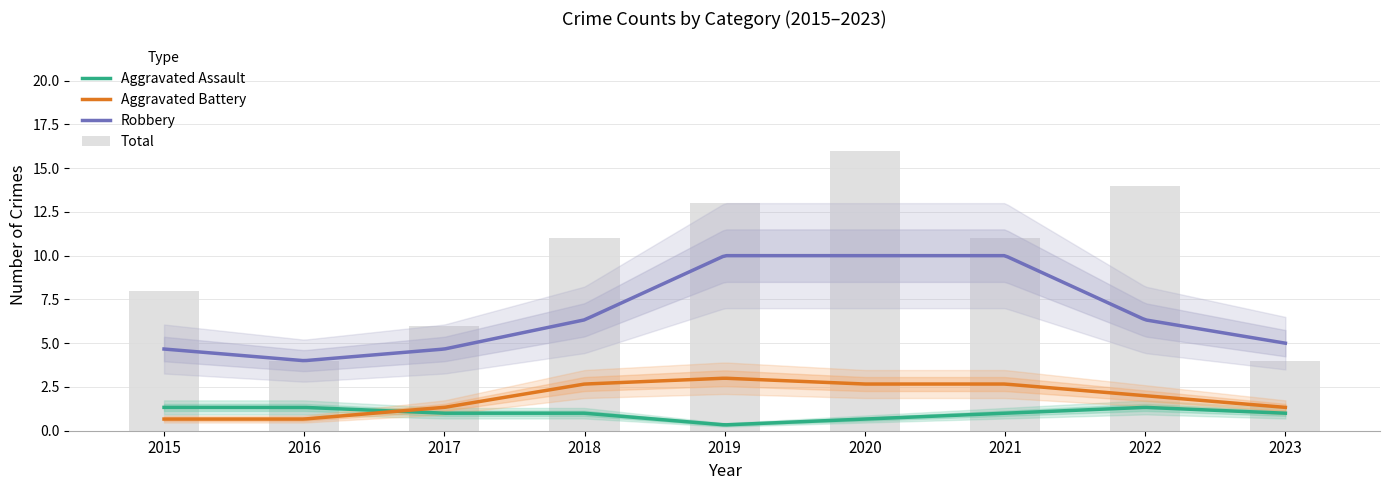

Are the bars grouped side by side (vs. stacked)?

Yes